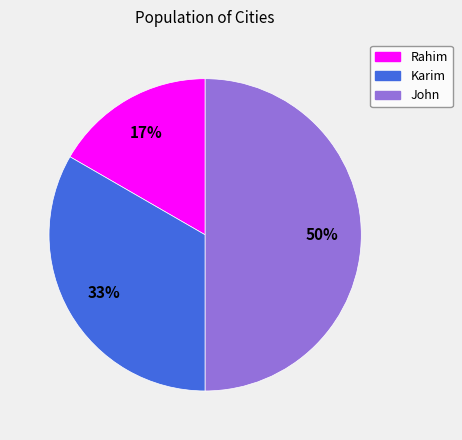

To the nearest percent, what percentage of the pie is Karim?

33%